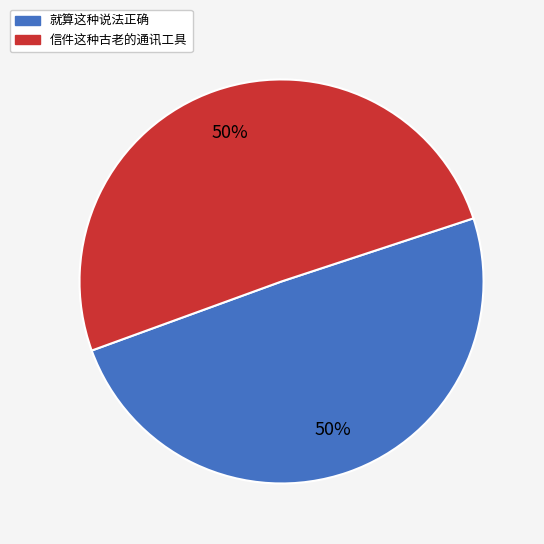

Is the sum of 就算这种说法正确 and 信件这种古老的通讯工具 greater than half?

Yes